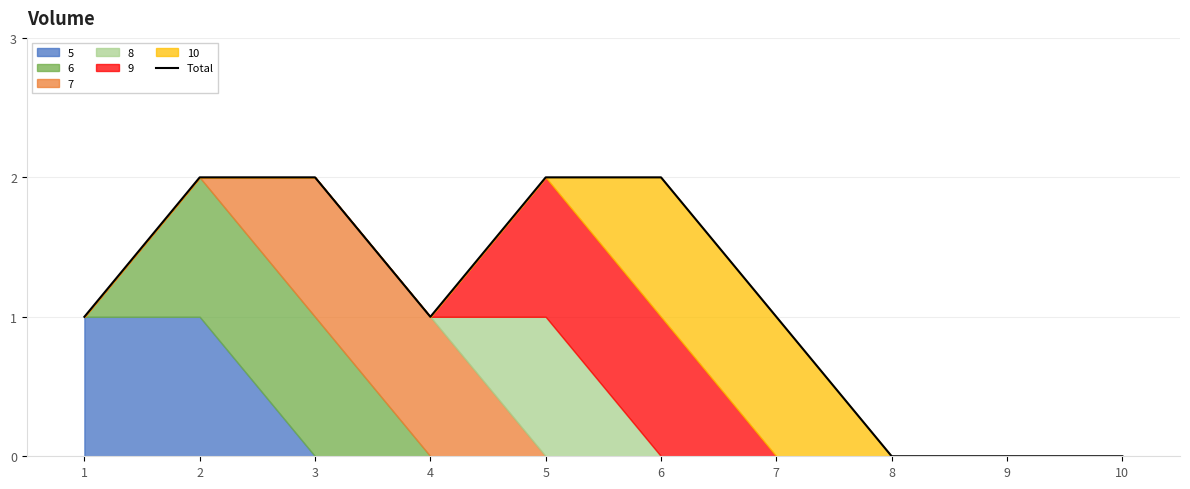

List the labels in order of value, largest first.

2, 3, 5, 6, 1, 4, 7, 8, 9, 10